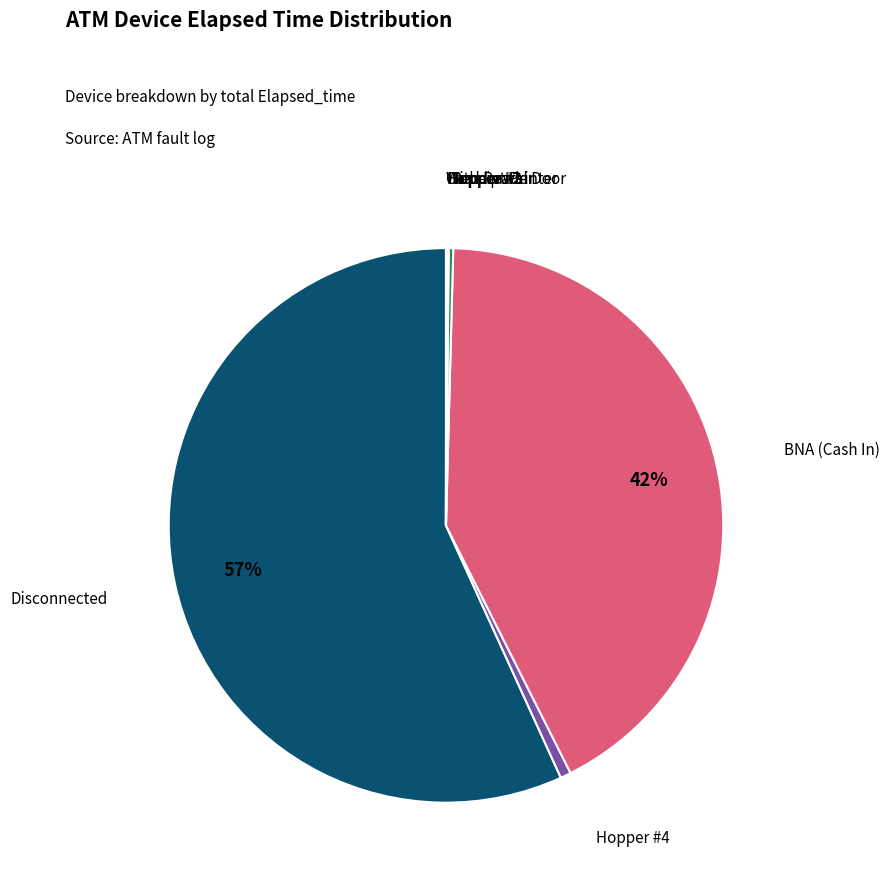

Does any single category account for the majority?

Yes